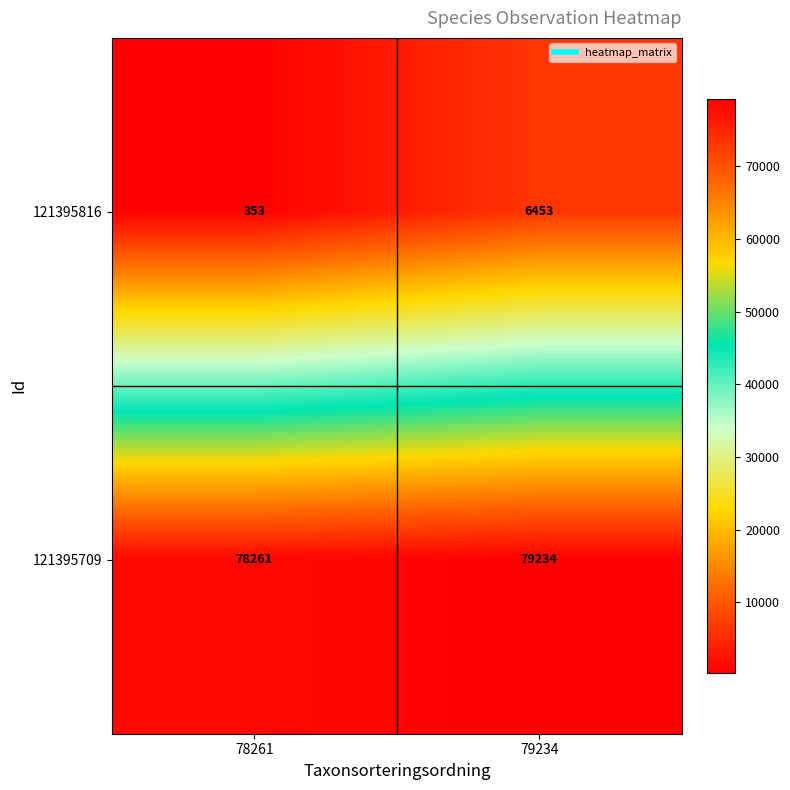

Reading left to right, list all the values displayed in this chart.

121395816: 353	6453
121395709: 78261	79234